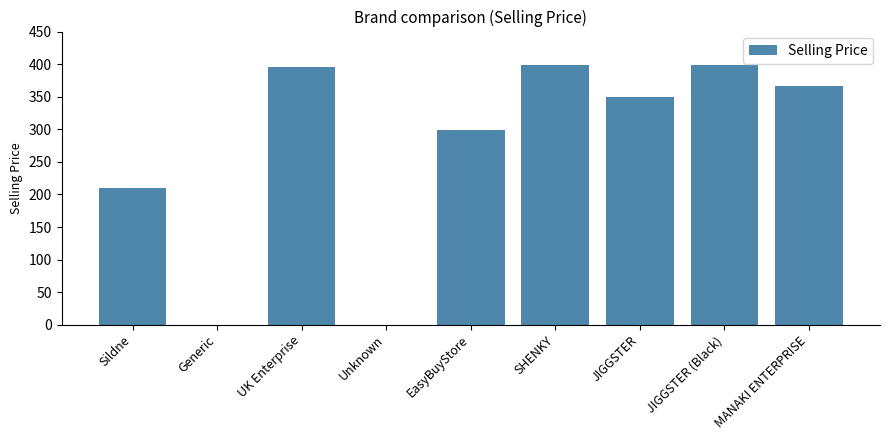

True or false: the data shows 519 at EasyBuyStore.

False